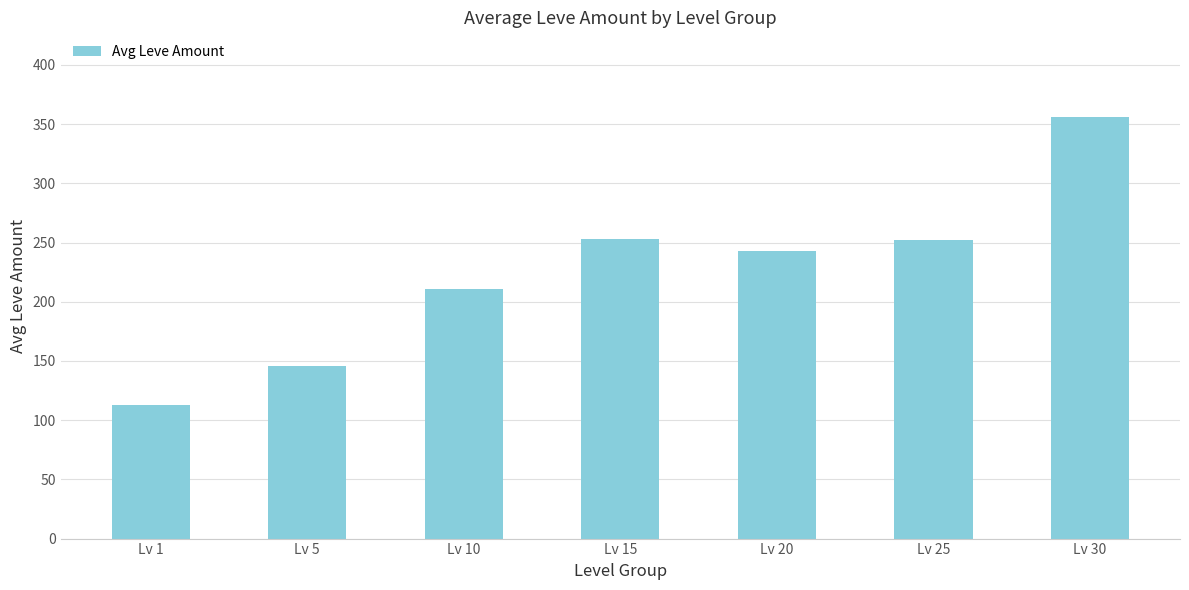

What is the sum of the values at Lv 20 and Lv 1?

355.5